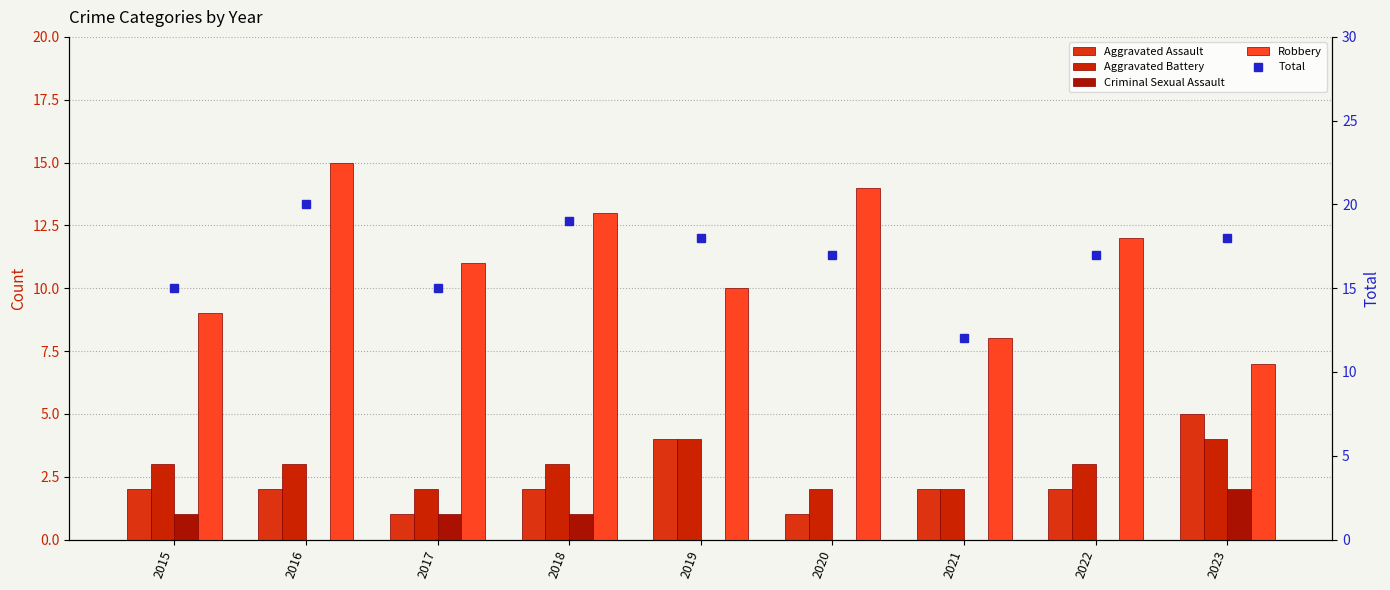

The value of Criminal Sexual Assault at 2016 is 1. True or false?

False